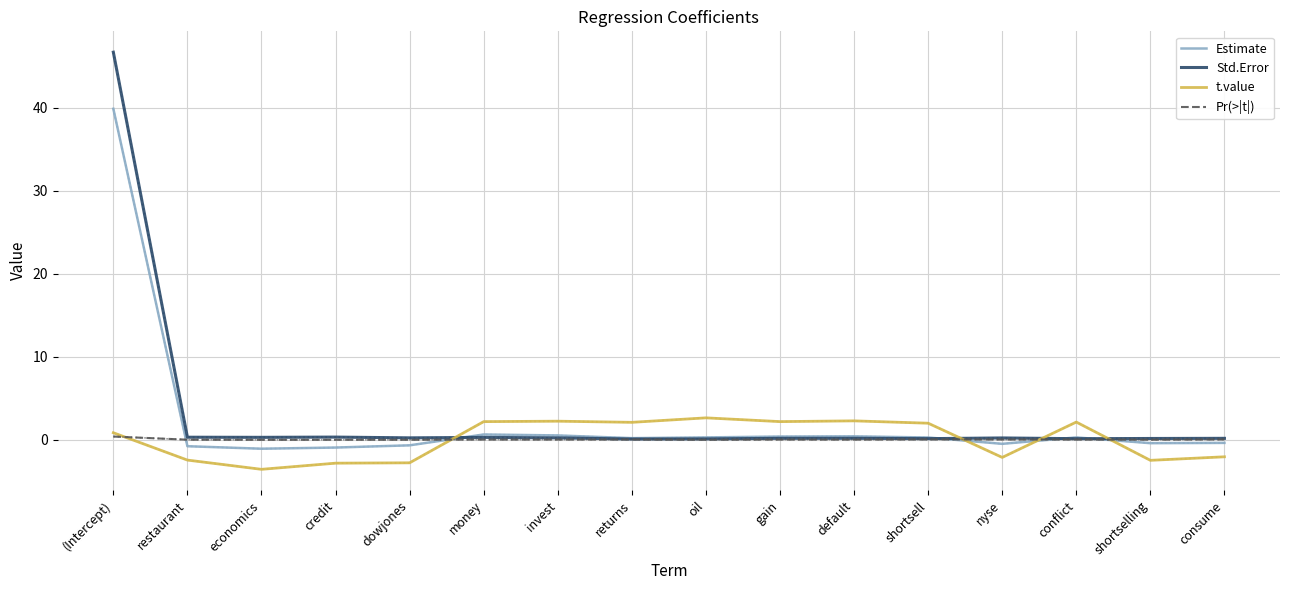

What is the sum of the Pr(>|t|) values at nyse and default?

0.1